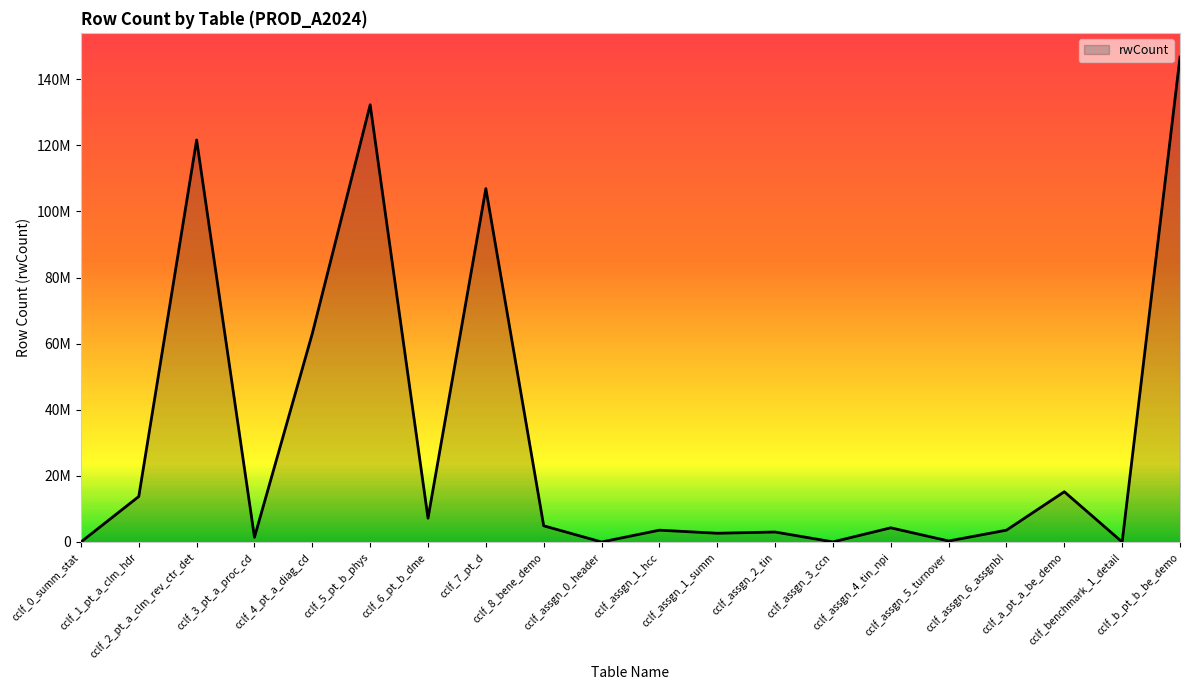

Is this an area chart (filled region under the line)?

Yes